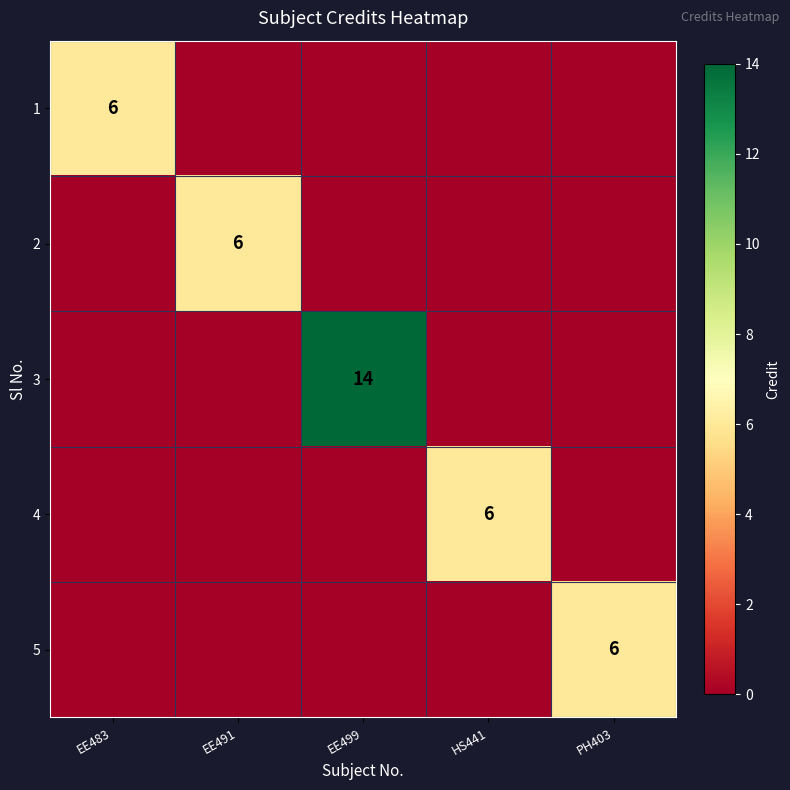

Is it true that 4 equals 0 at EE483?

True